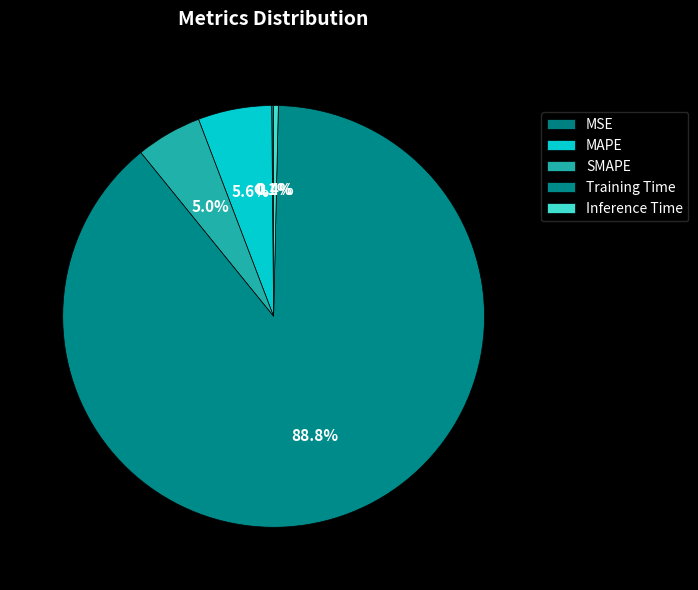

Which category accounts for the majority?

Training Time